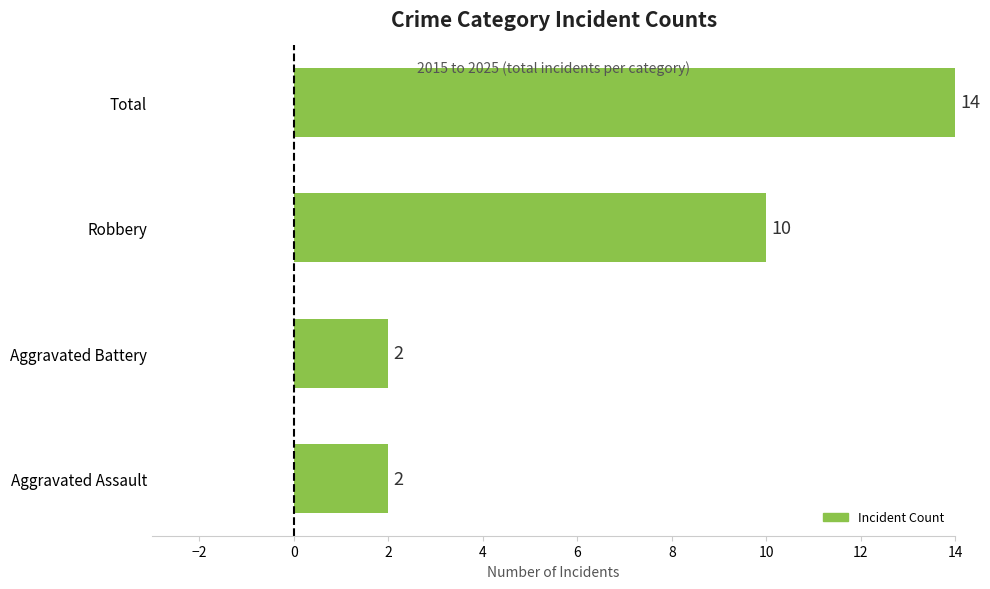

Reading bottom to top, list all the values displayed in this chart.

Aggravated Assault=2	Aggravated Battery=2	Robbery=10	Total=14